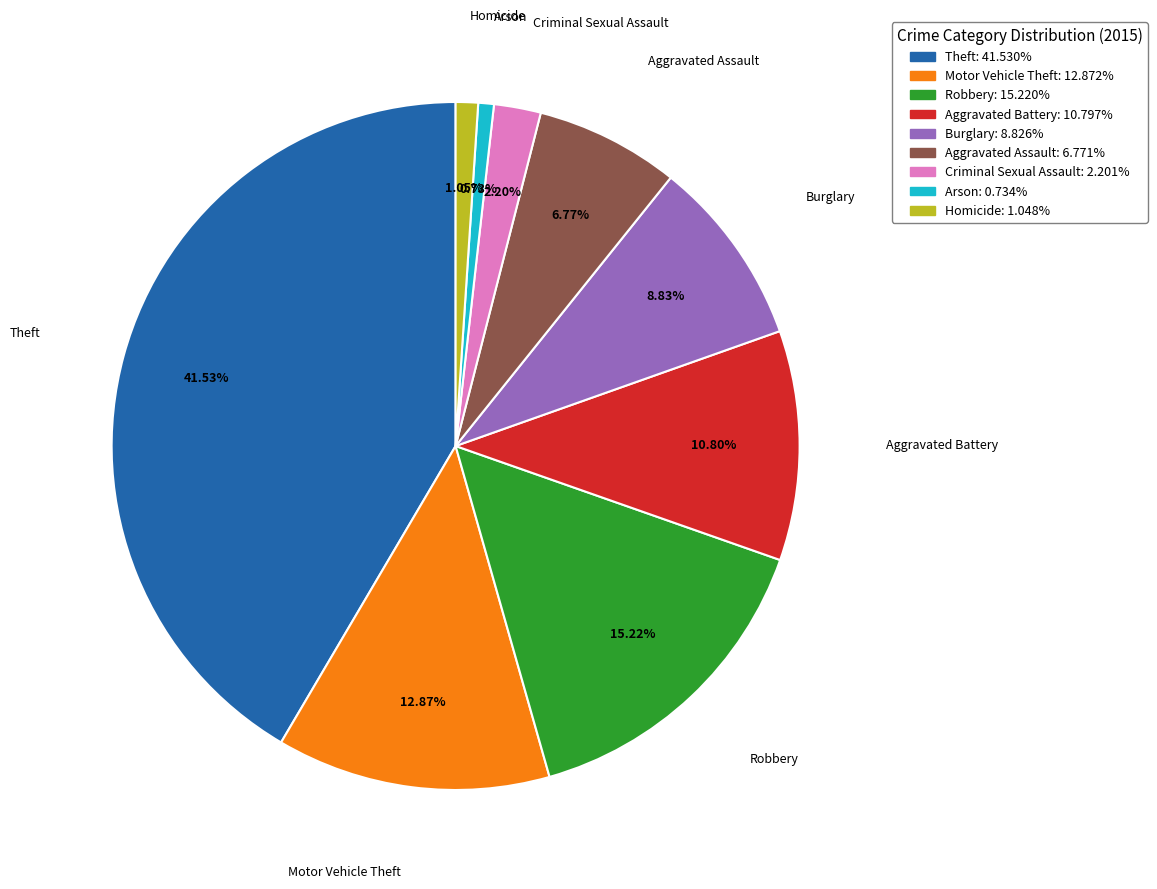

What is the largest slice in the pie chart?

Theft